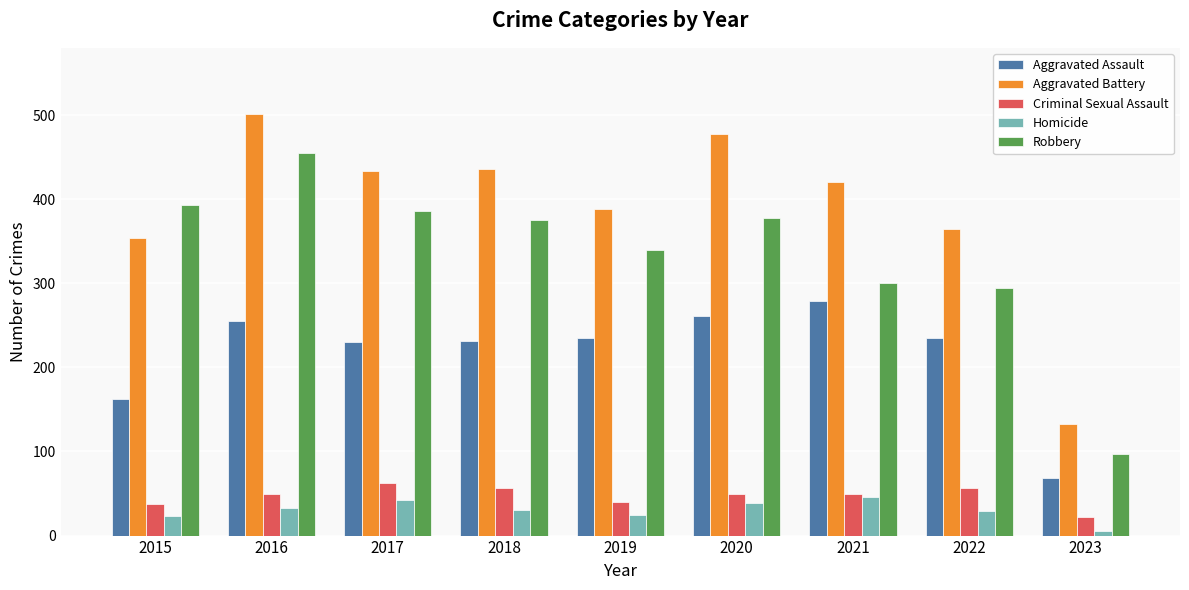

Between 2015 and 2016, which series saw the biggest shift?

Aggravated Battery